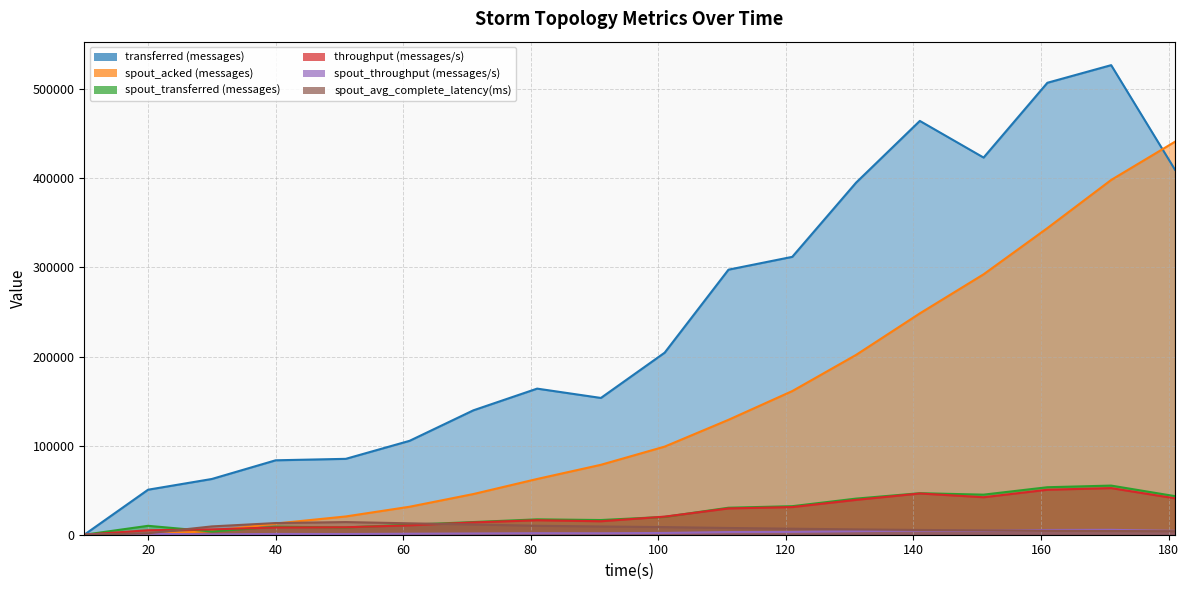

How many data points in spout_acked (messages) are above 98900?

8